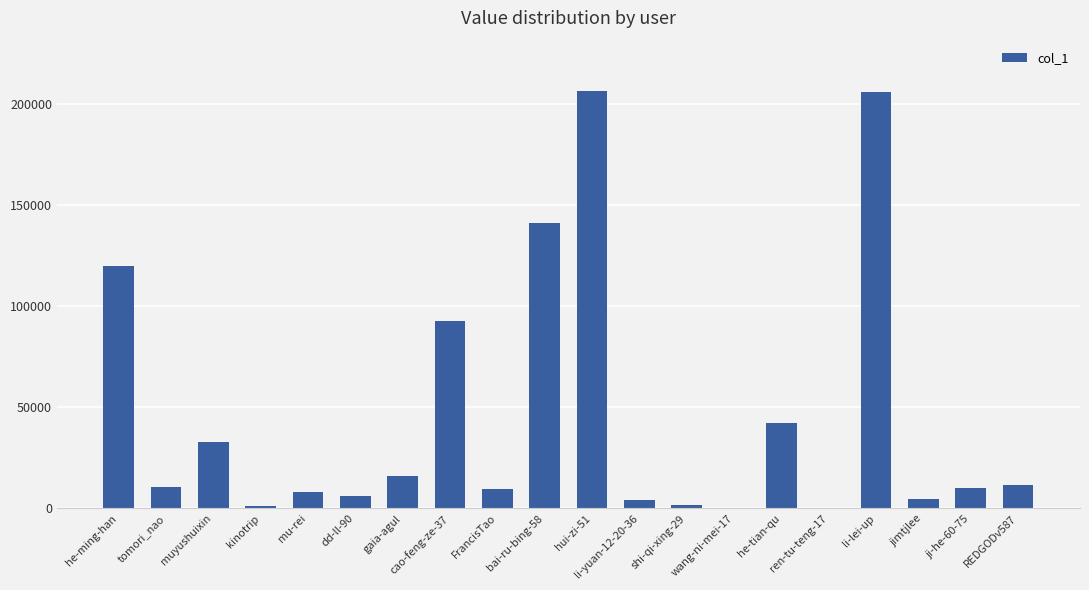

At which label is the value closest to 103226?

cao-feng-ze-37